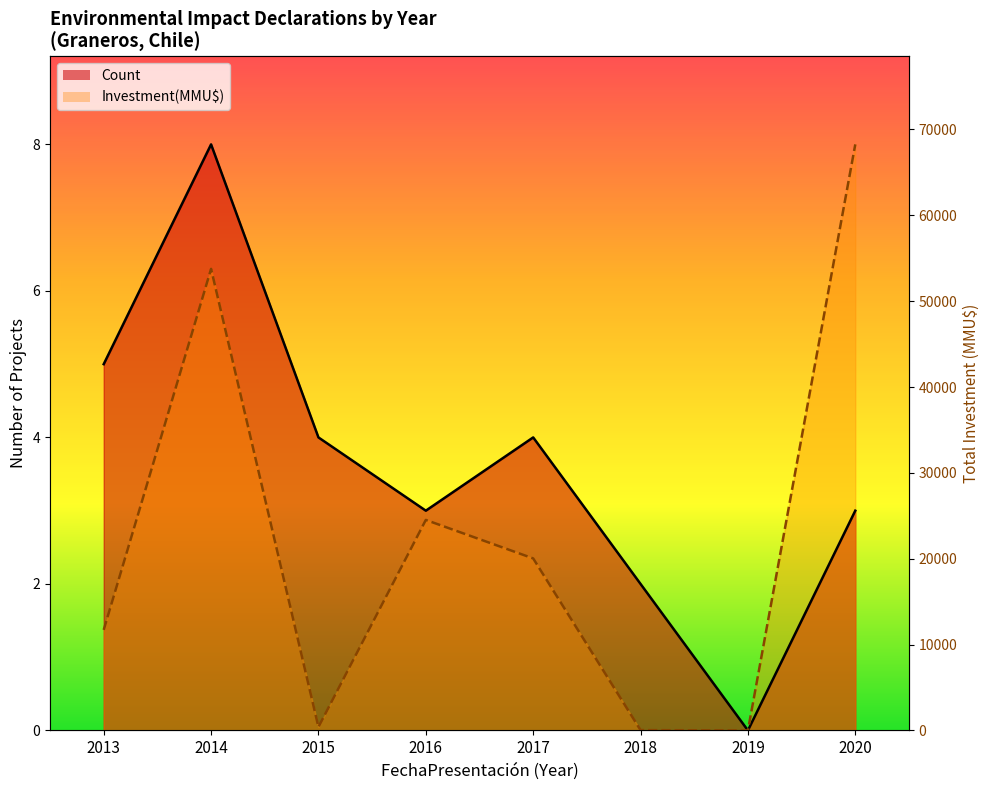

Is the value of Count (line) at 2019 greater than the value of Investment (line) at 2020?

No